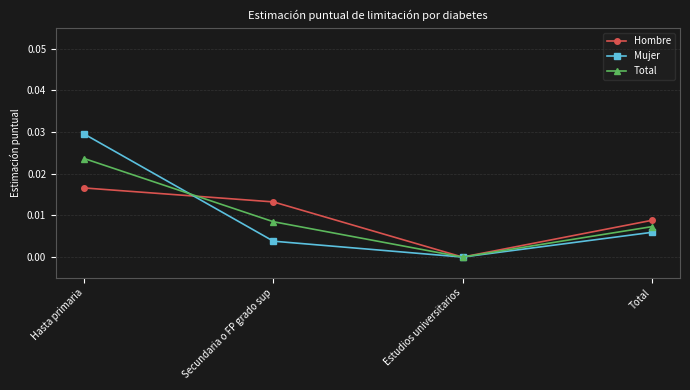

Is it true that Hombre equals 0.0 at Hasta primaria?

True